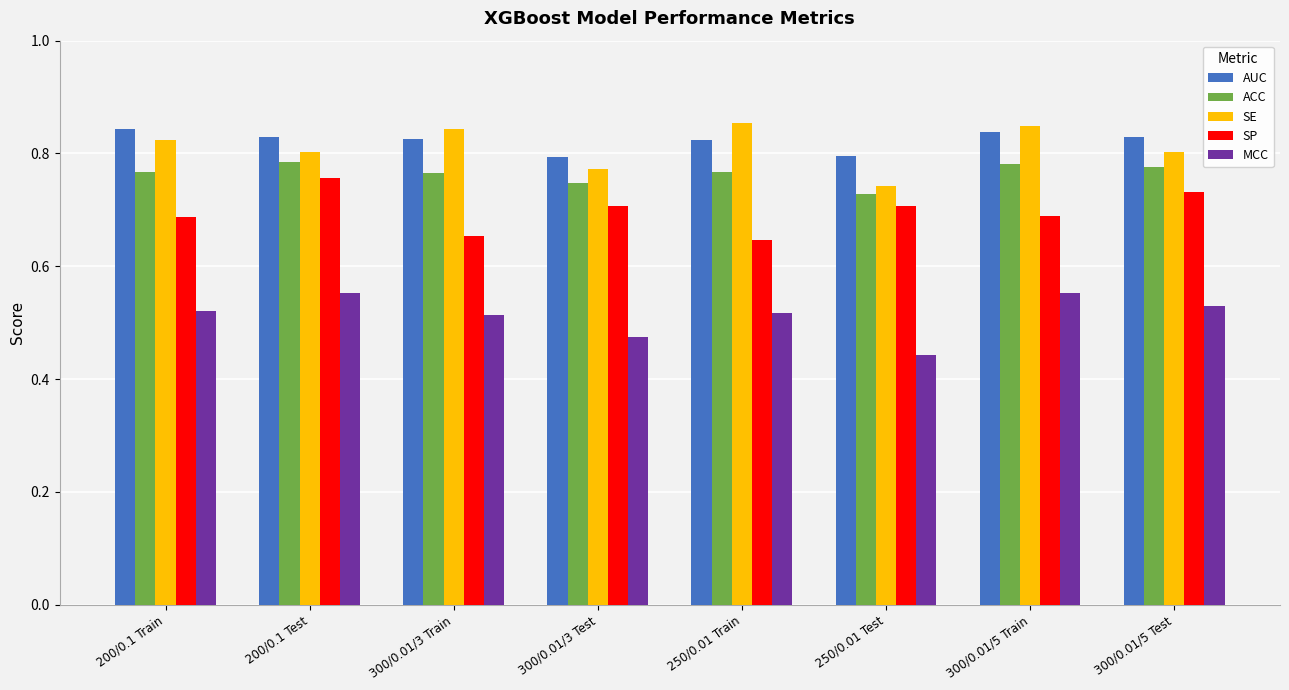

What is the total value across all series at 200/0.1 Train?

3.6